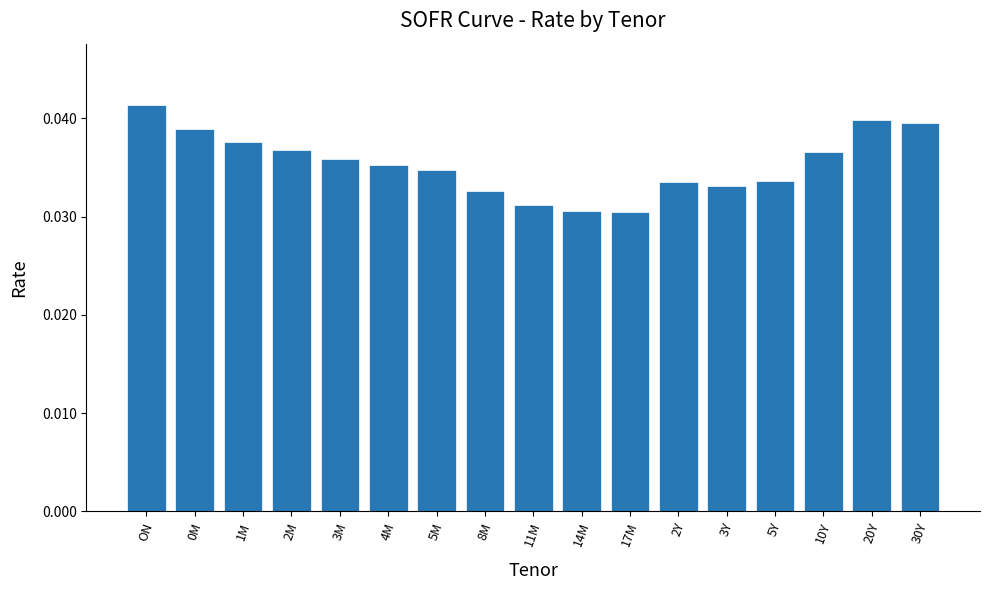

The value at 0M is 0.1. True or false?

False